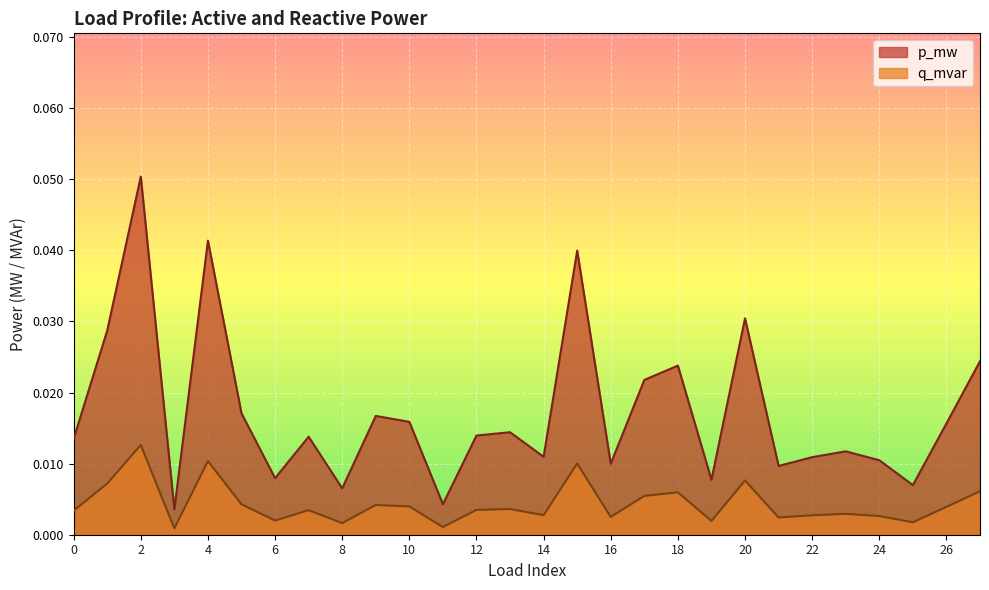

How many lines are shown in the chart?

2